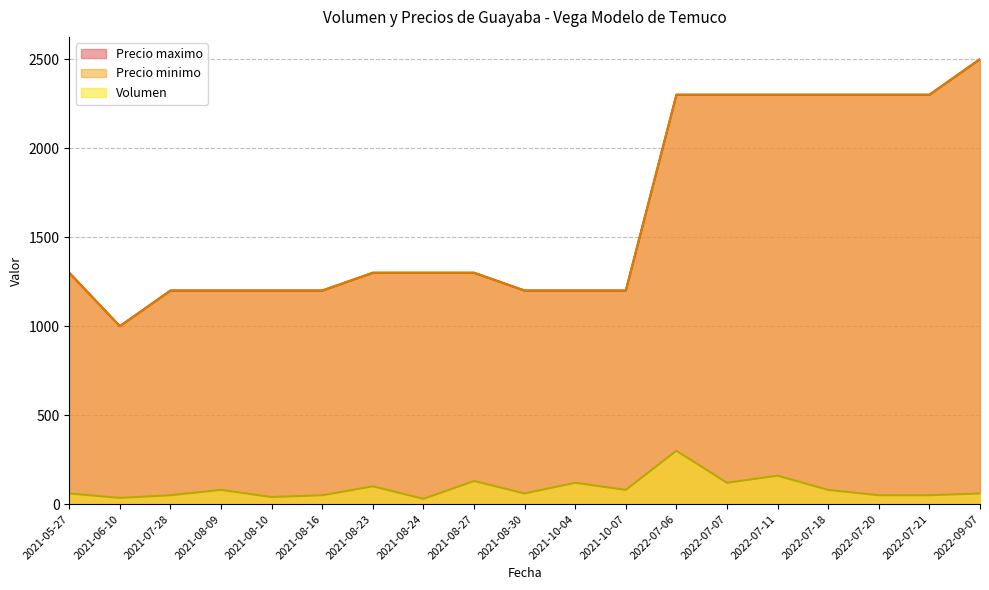

How many values in the Precio minimo series exceed 1300?

7